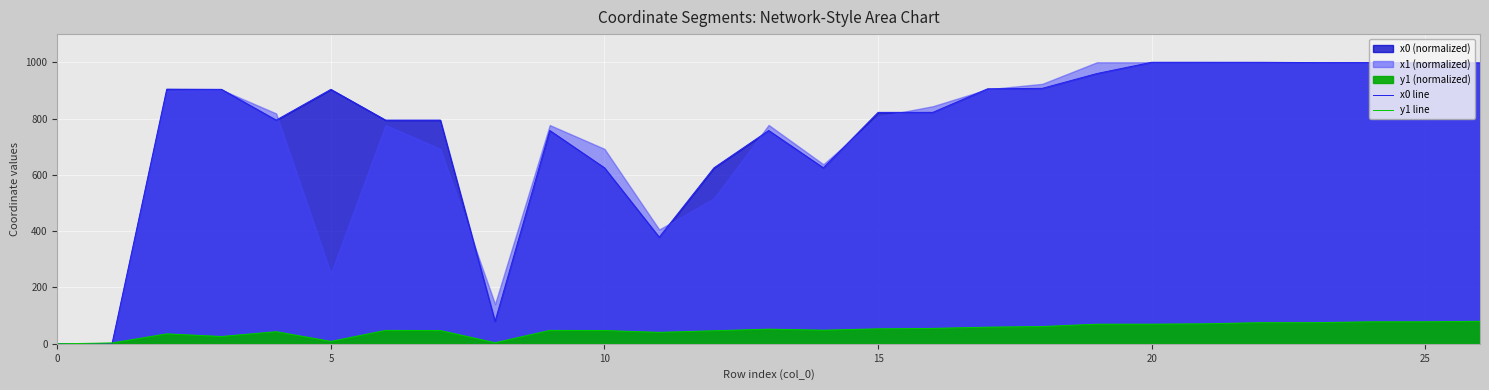

How many lines are shown in the chart?

2